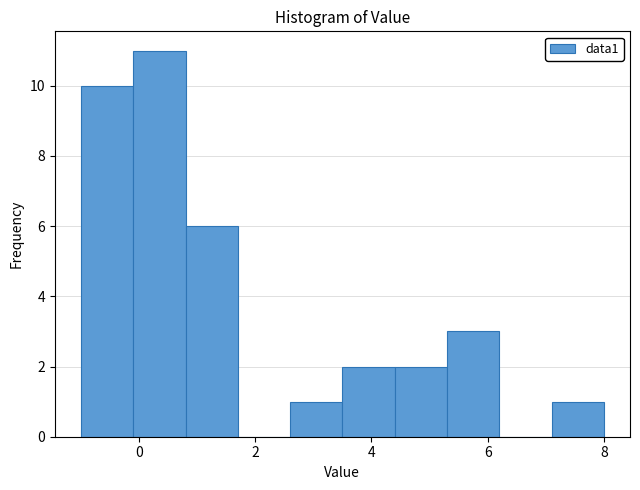

What is the height of the bar covering 0.8 to 1.7 on the x-axis? Neither the bar edges nor the heights are printed on the chart, so give them approximately, as read against the axes.

6